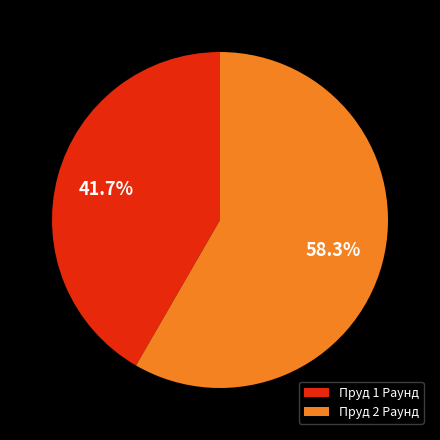

How much of the chart is everything except Пруд 2 Раунд?

41.7%